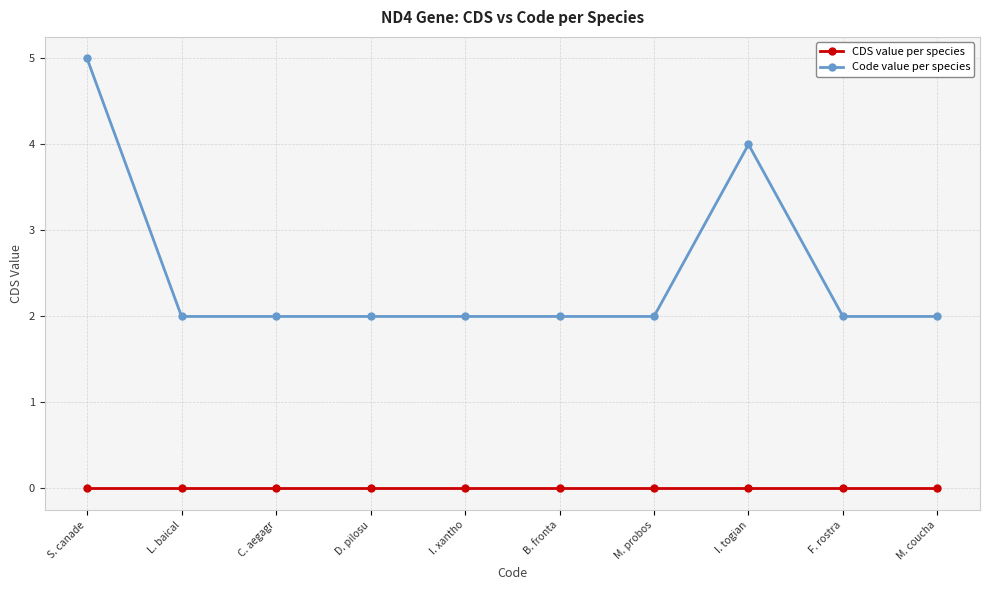

Reading left to right, transcribe all the data shown in this chart.

CDS value per species: S. canade=0	L. baical=0	C. aegagr=0	D. pilosu=0	I. xantho=0	B. fronta=0	M. probos=0	I. togian=0	F. rostra=0	M. coucha=0
Code value per species: S. canade=5	L. baical=2	C. aegagr=2	D. pilosu=2	I. xantho=2	B. fronta=2	M. probos=2	I. togian=4	F. rostra=2	M. coucha=2